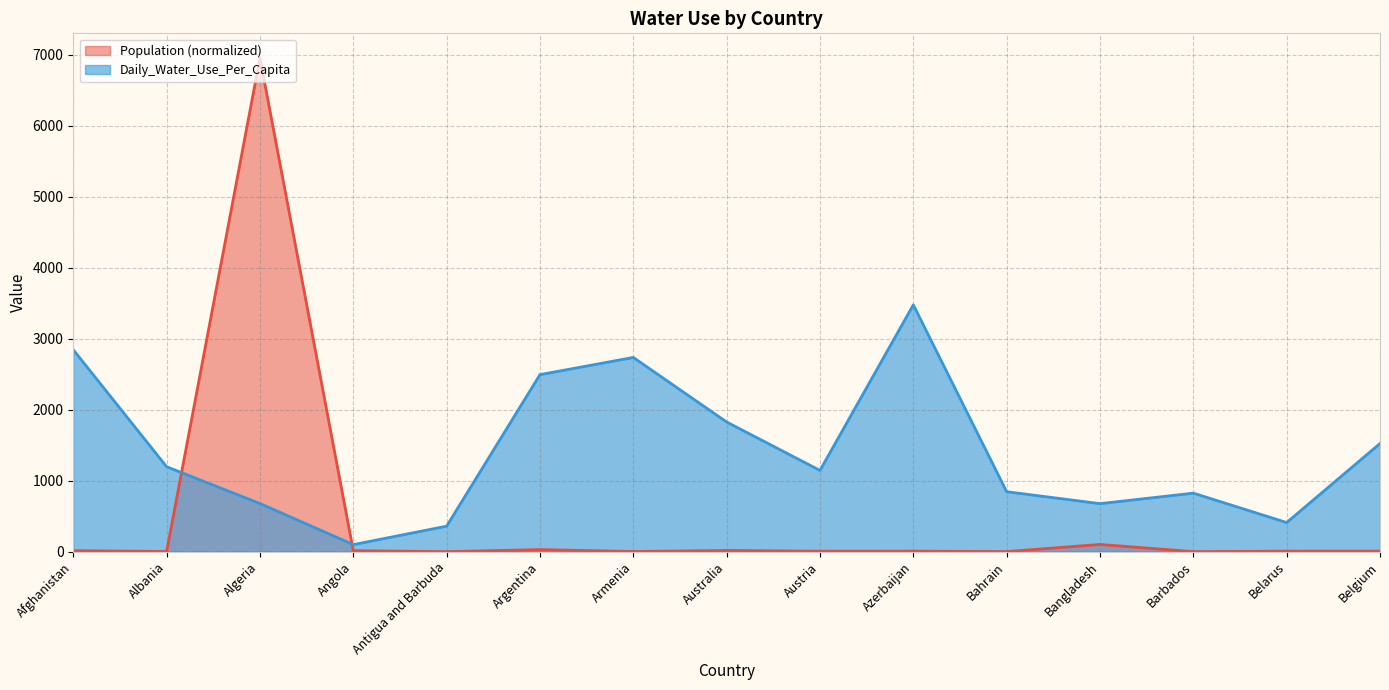

Rank the series by their average value, from lowest to highest.

Population (normalized), Daily_Water_Use_Per_Capita